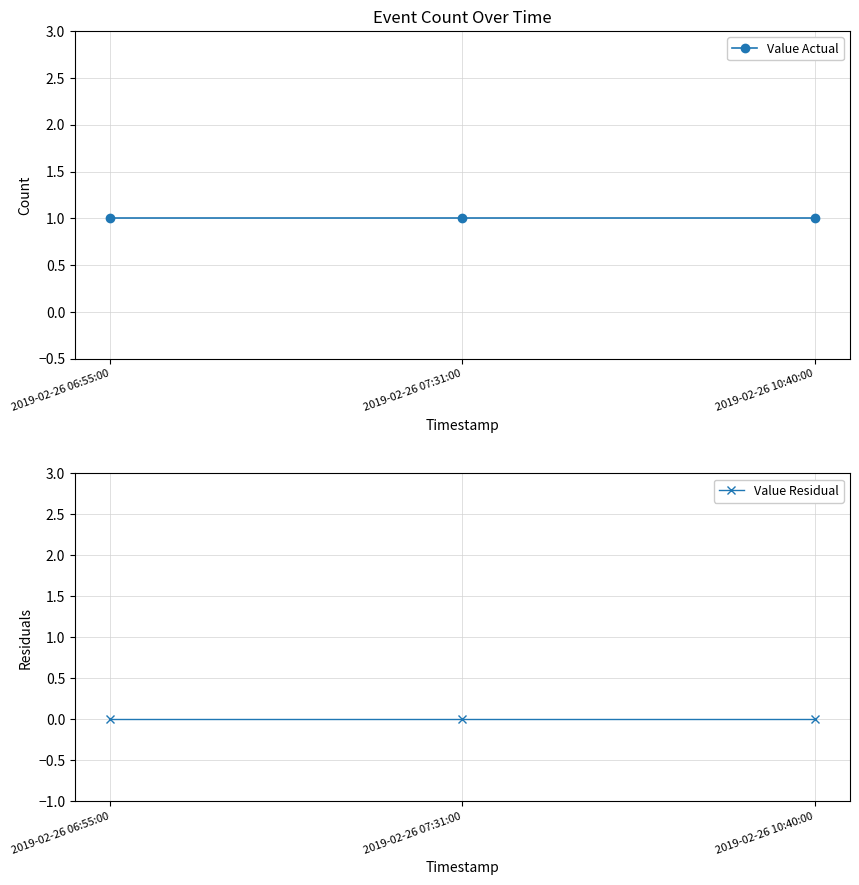

What position from the left is 2019-02-26 10:40:00?

3